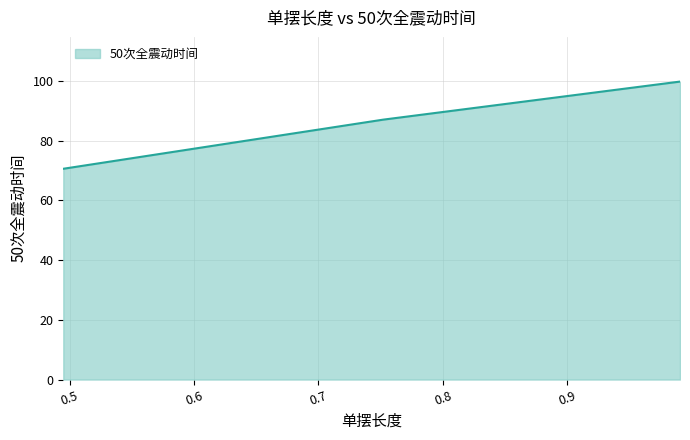

What is the minimum value shown in the chart?

70.6